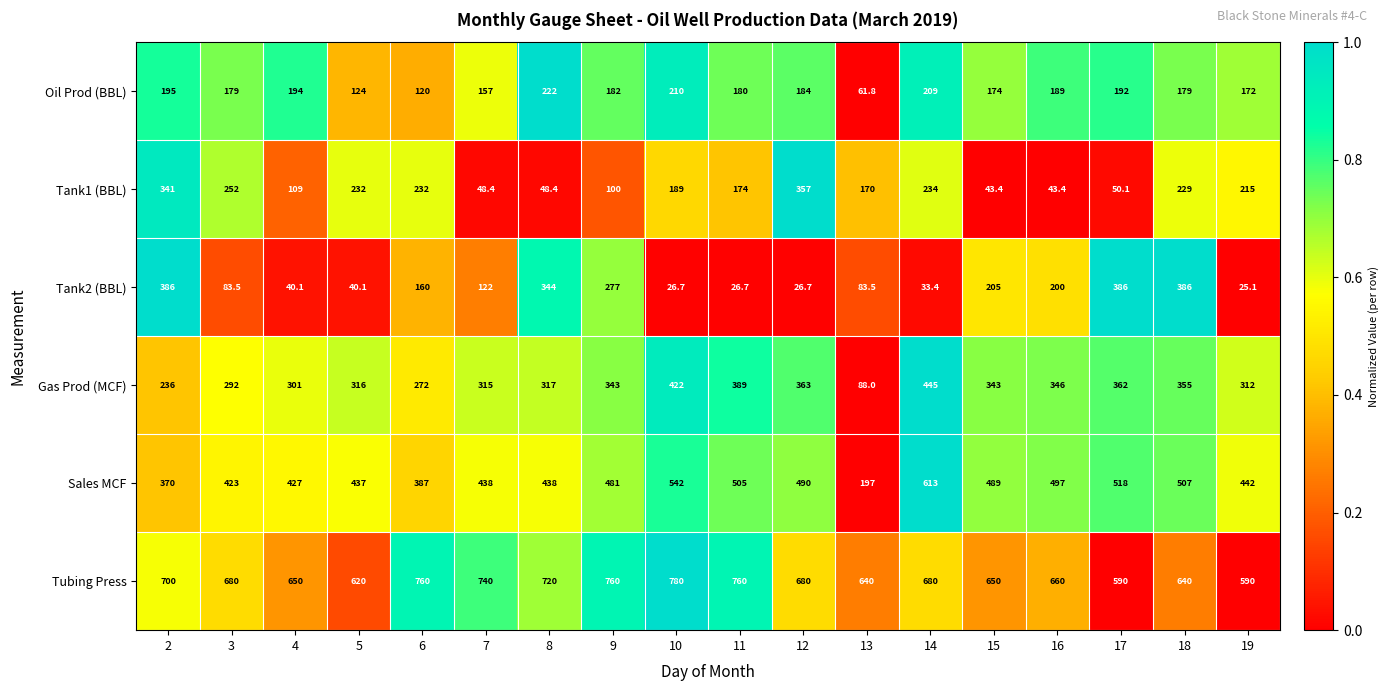

Is it true that Tubing Press equals 992.3 at 3?

False